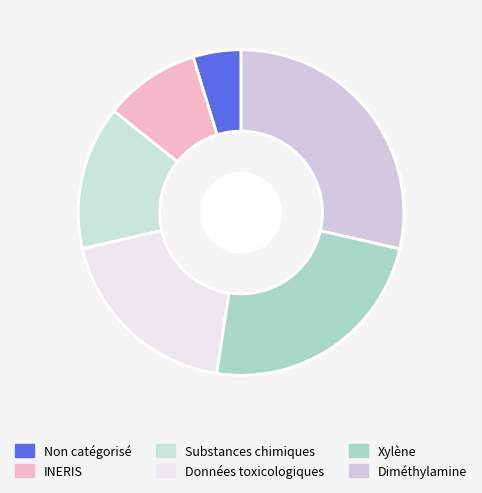

True or false: Substances chimiques accounts for 14% of the total.

True